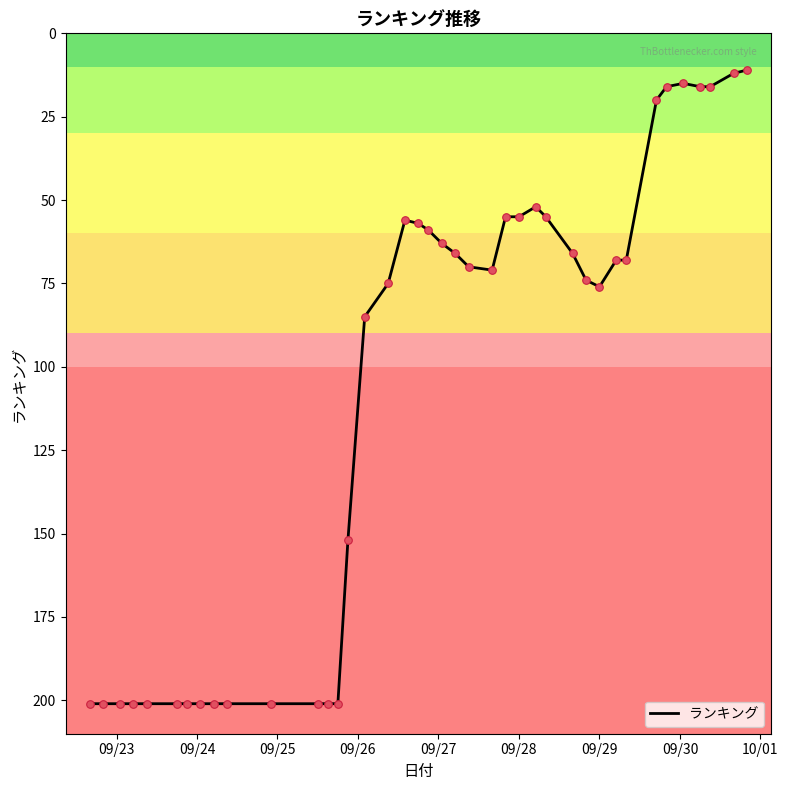

What is the maximum value shown in the chart?

201